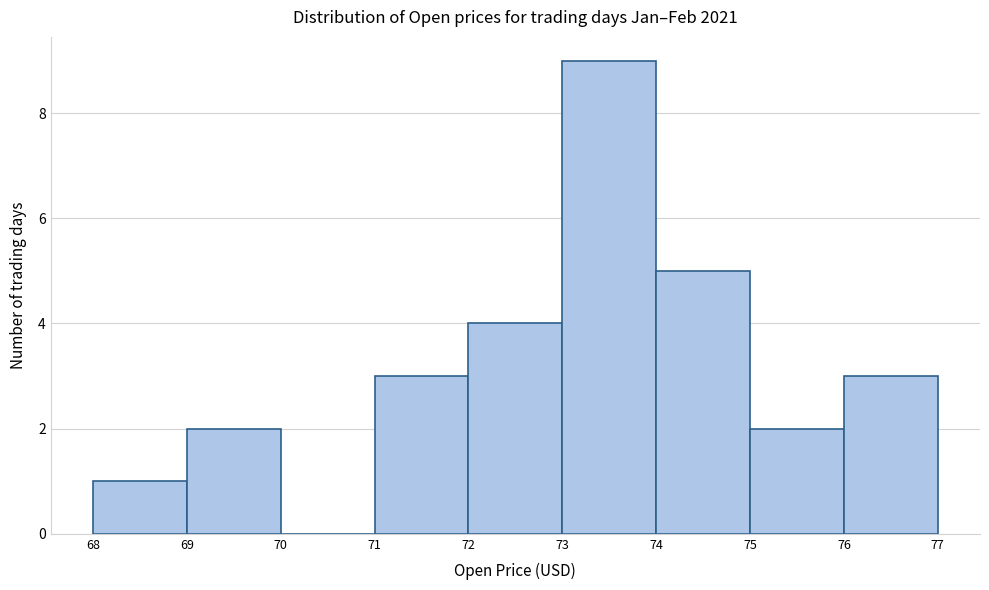

What is the height of the bar covering 76 to 77 on the x-axis? The values are not printed on the chart, so give them approximately, as read against the axis.

3